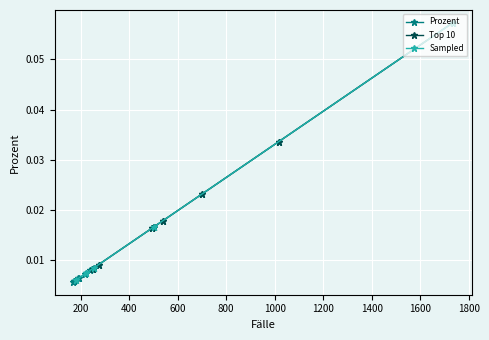

Is this an area chart (filled region under the line)?

No